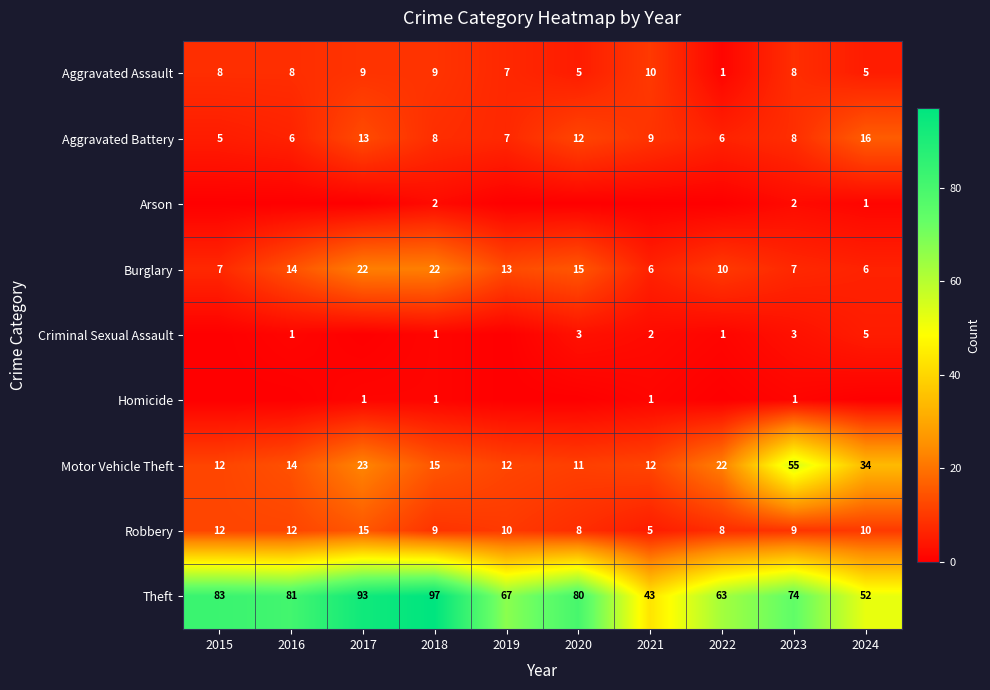

Is the value of Burglary at 2020 greater than the value of Aggravated Battery at 2018?

Yes